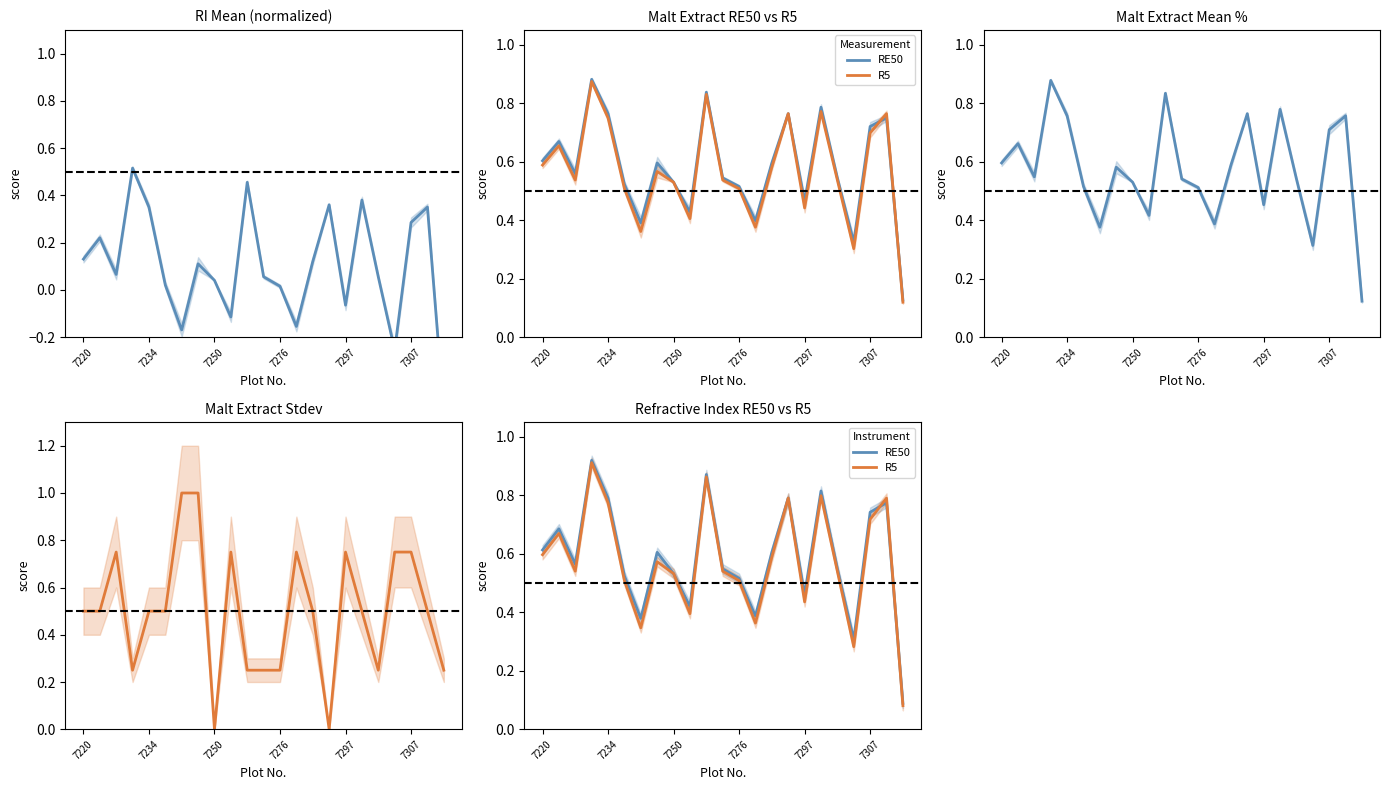

Which series ends up on top after the final intersection of R5 and ME Mean?

ME Mean